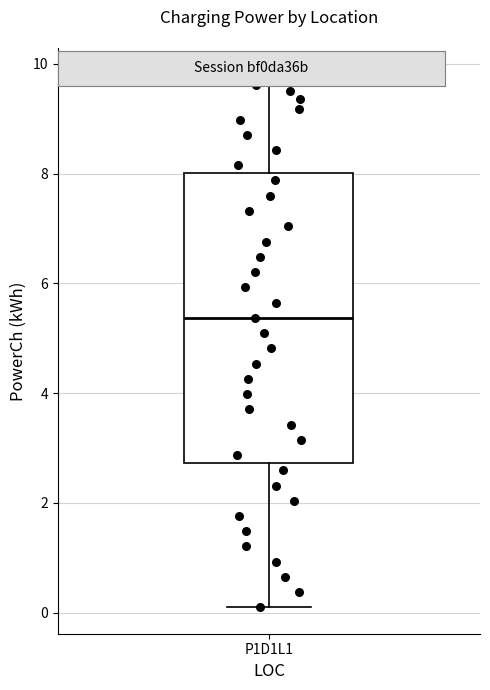

Read this box plot against the y-axis: the position of the median line, the range covered by the box, and the ends of both whiskers. The values are not printed on the chart, so give them approximately, as read against the axis.

median 5.4, box 2.8 to 8.0, whiskers 0.2 to 9.8